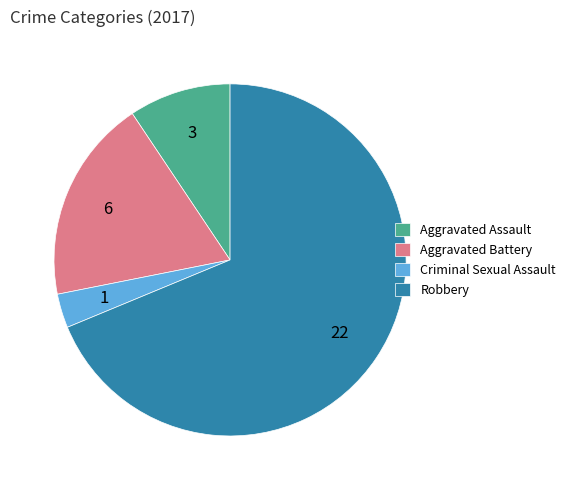

Does Robbery account for over 50% of the chart?

Yes